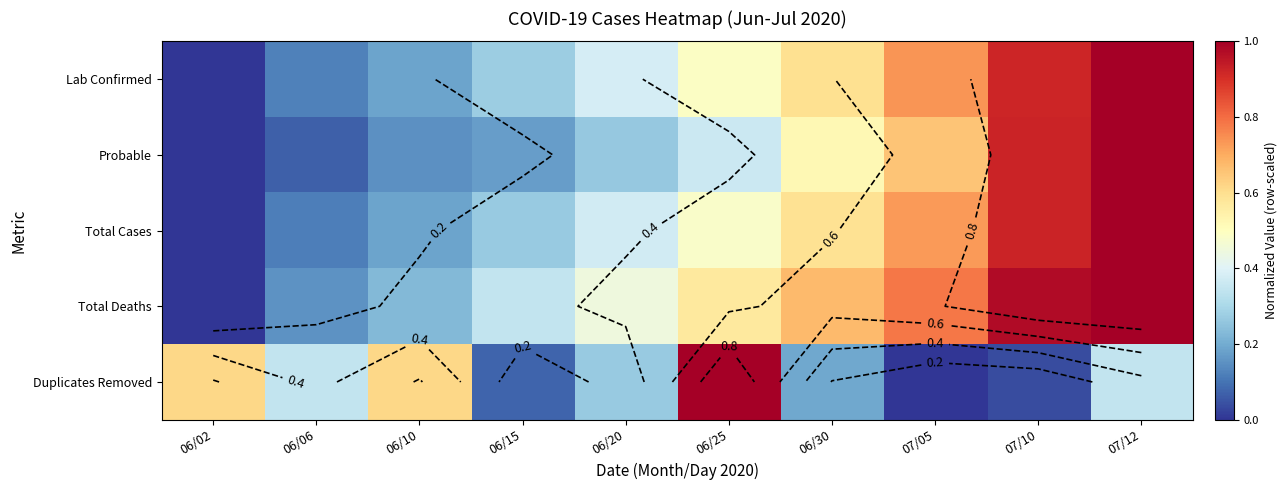

Read the Total Deaths value at 06/30.

0.7